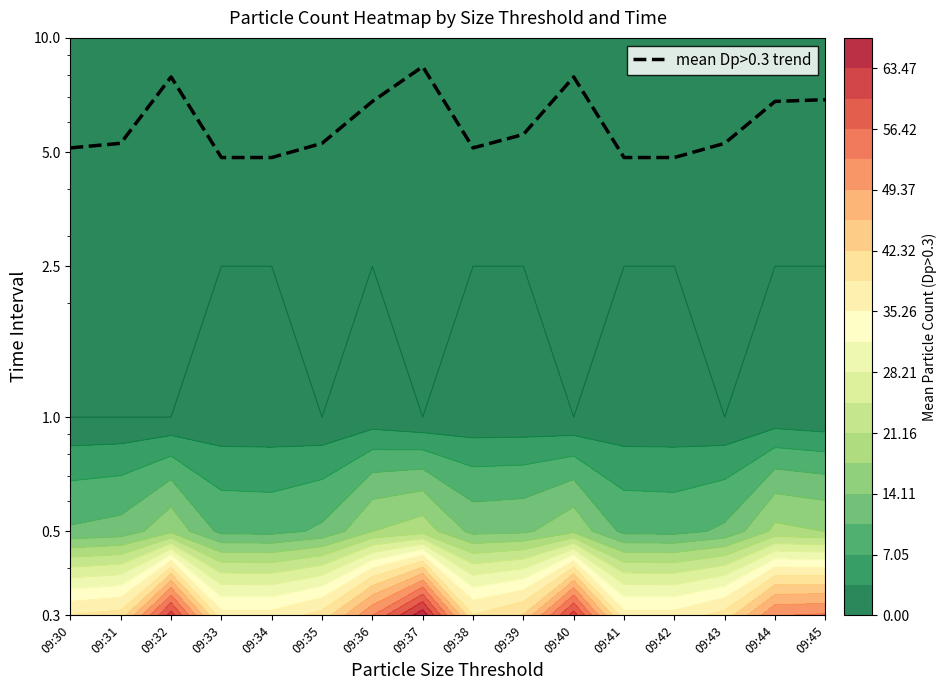

List the labels in order of value, largest first.

09:37, 09:32, 09:40, 09:45, 09:36, 09:44, 09:39, 09:31, 09:35, 09:43, 09:30, 09:38, 09:33, 09:34, 09:41, 09:42